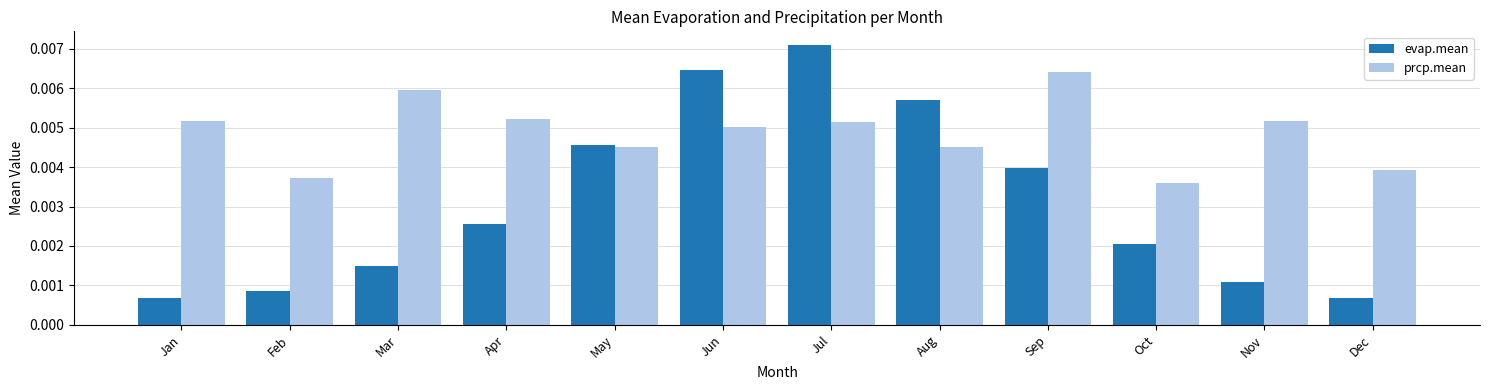

List the series in order of their overall mean, highest first.

prcp.mean, evap.mean